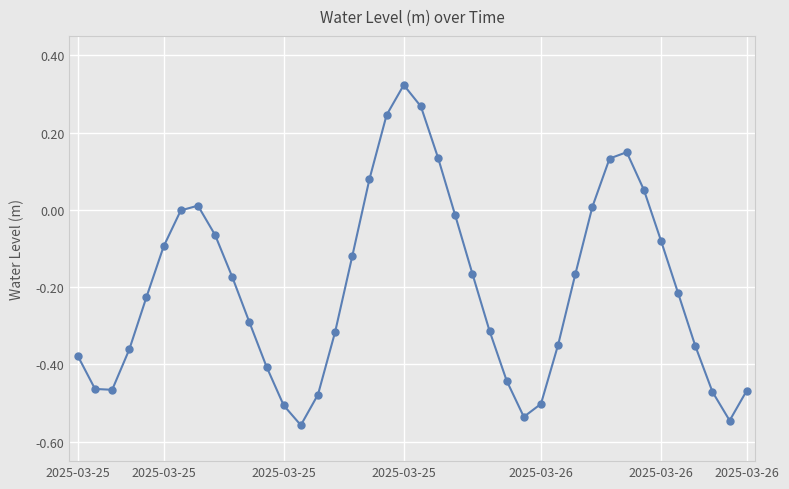

How many interior local peaks (higher than both neighbors) does the data have?

3